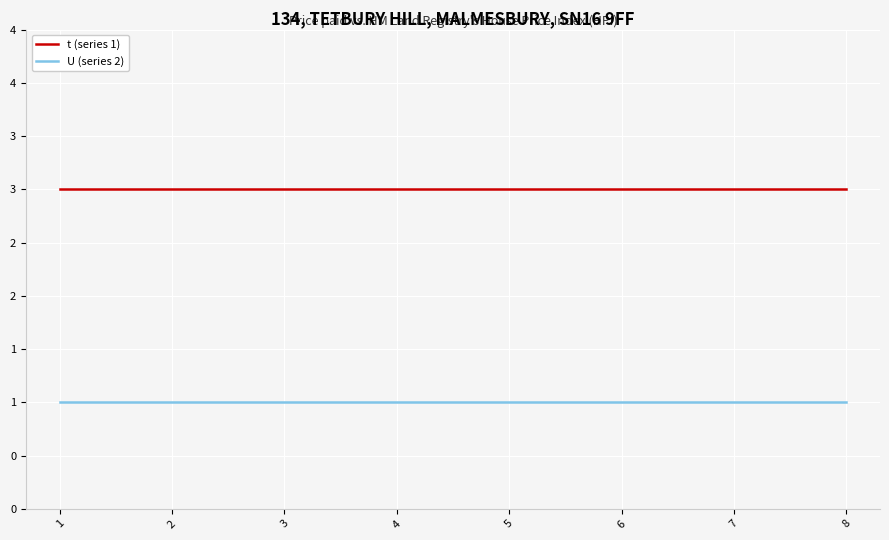

At how many categories does at least one series exceed 2?

8